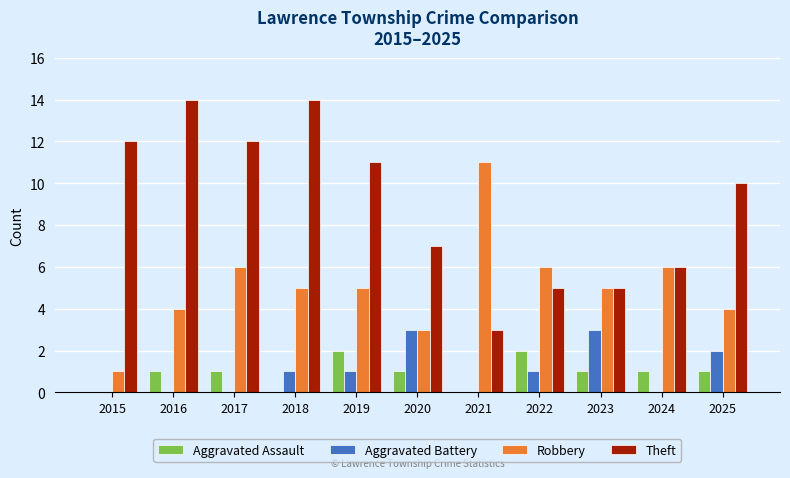

Between 2019 and 2023, which series saw the biggest shift?

Theft